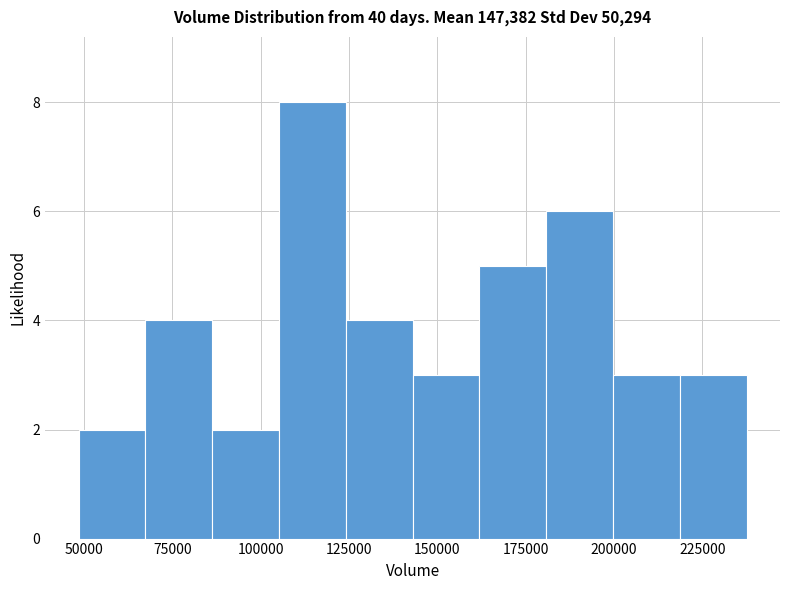

Read against the x-axis, roughly where is the centre of the tallest bar?

115000